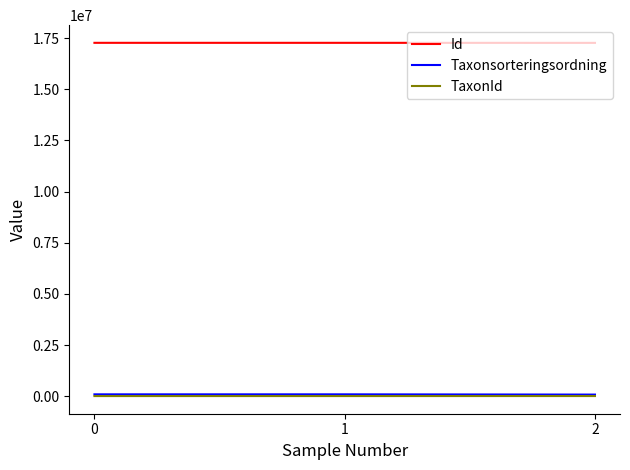

Is the value of Id at 0 greater than the value of Taxonsorteringsordning at 2?

Yes